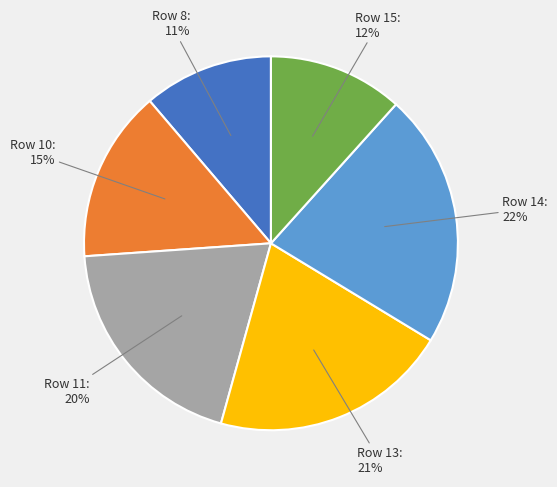

Is there a majority slice in this chart?

No